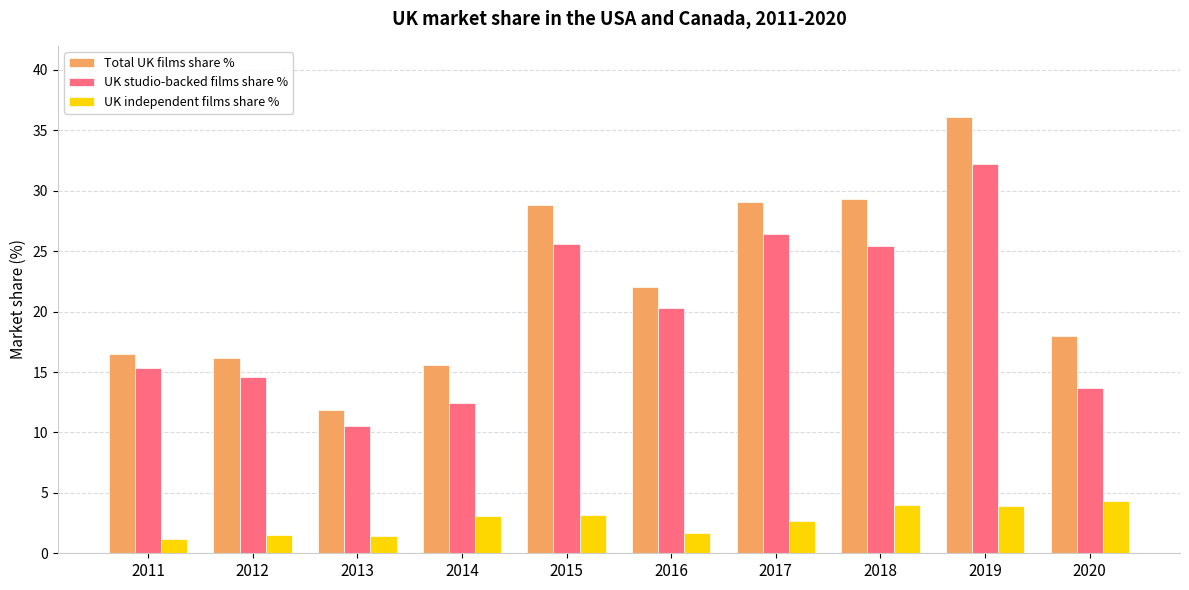

At which label does UK studio-backed films share % reach its peak?

2019